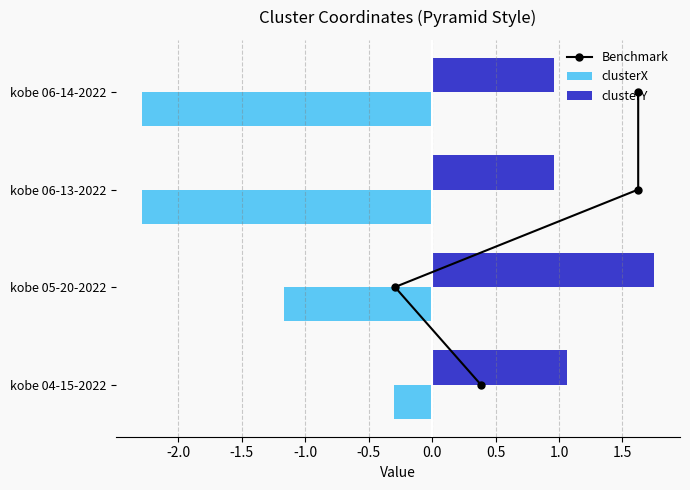

What is the difference between the maximum and minimum values in the clusterX series?

2.0